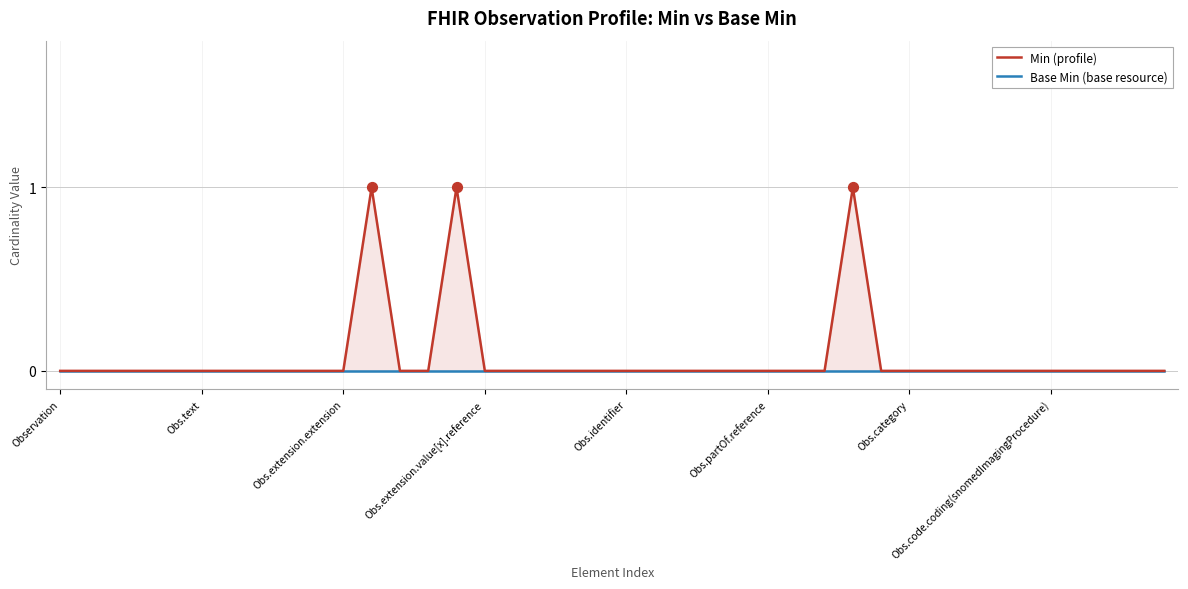

Which series contains the highest Y value?

Min (profile)